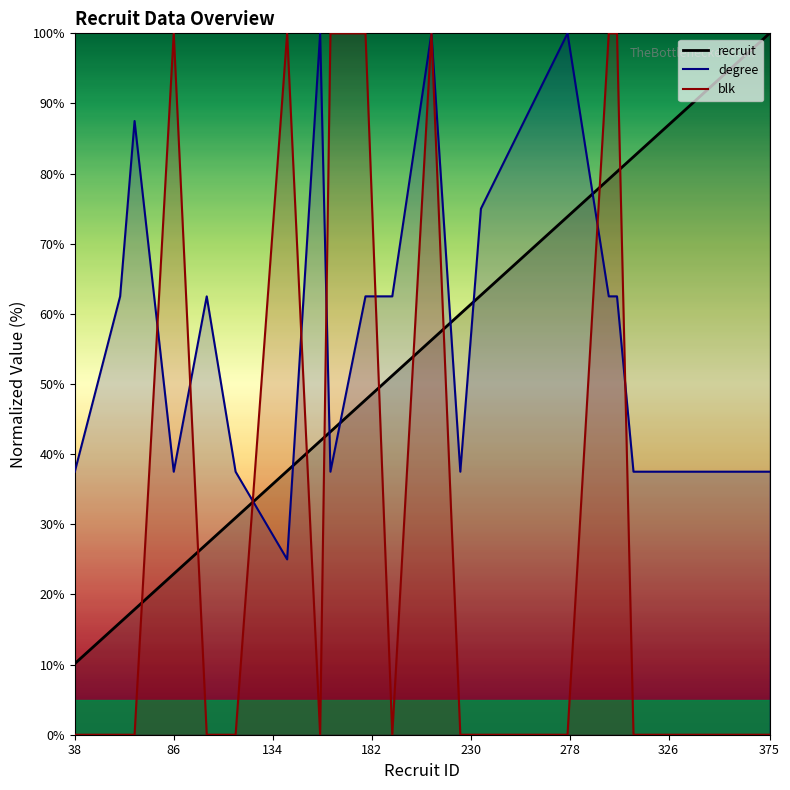

Is the value of blk at 235 greater than the value of degree at 297?

No